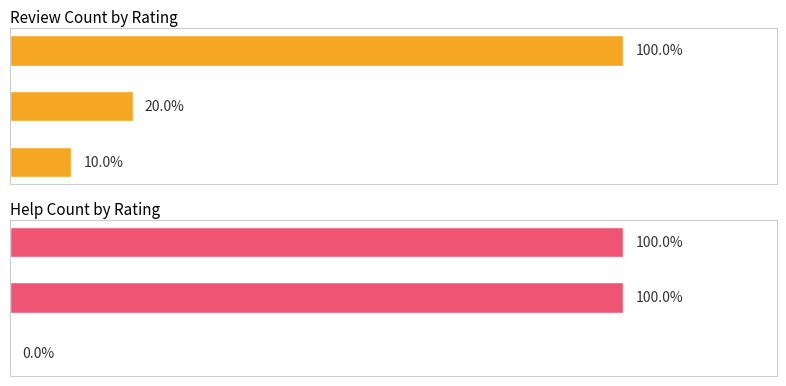

The value of Help count at 1 is 1. True or false?

False